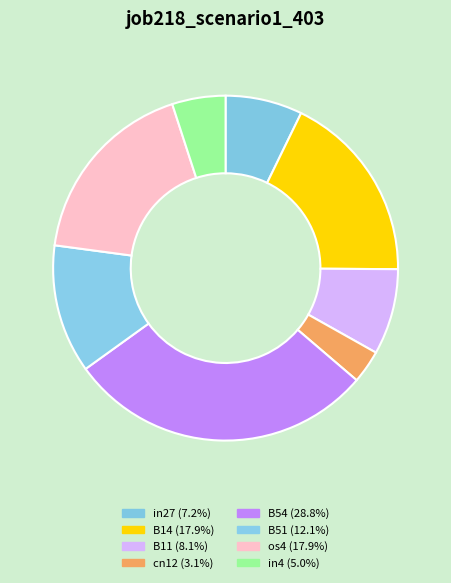

Which slice is the smallest?

cn12